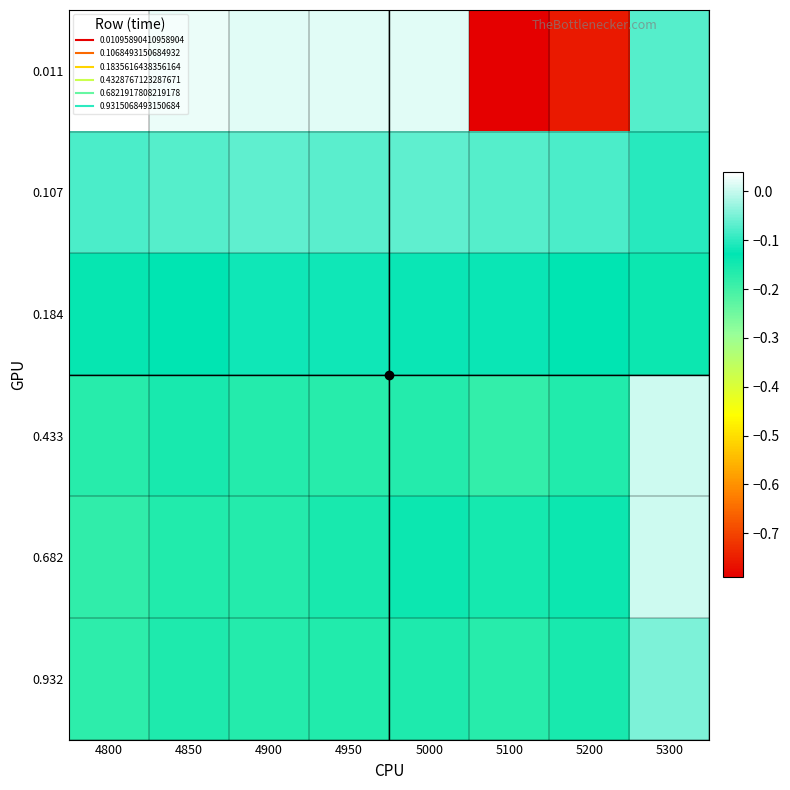

Reading left to right, extract all data points from this chart.

0.011: 4800=0.0	4850=0.0	4900=0.0	4950=0.0	5000=0.0	5100=-0.8	5200=-0.8	5300=-0.1
0.107: 4800=-0.1	4850=-0.1	4900=-0.1	4950=-0.1	5000=-0.1	5100=-0.1	5200=-0.1	5300=-0.1
0.184: 4800=-0.1	4850=-0.1	4900=-0.1	4950=-0.1	5000=-0.1	5100=-0.1	5200=-0.1	5300=-0.1
0.433: 4800=-0.2	4850=-0.2	4900=-0.2	4950=-0.2	5000=-0.2	5100=-0.2	5200=-0.2	5300=0.0
0.682: 4800=-0.2	4850=-0.2	4900=-0.2	4950=-0.2	5000=-0.1	5100=-0.2	5200=-0.1	5300=0.0
0.932: 4800=-0.2	4850=-0.2	4900=-0.2	4950=-0.2	5000=-0.2	5100=-0.2	5200=-0.2	5300=-0.0